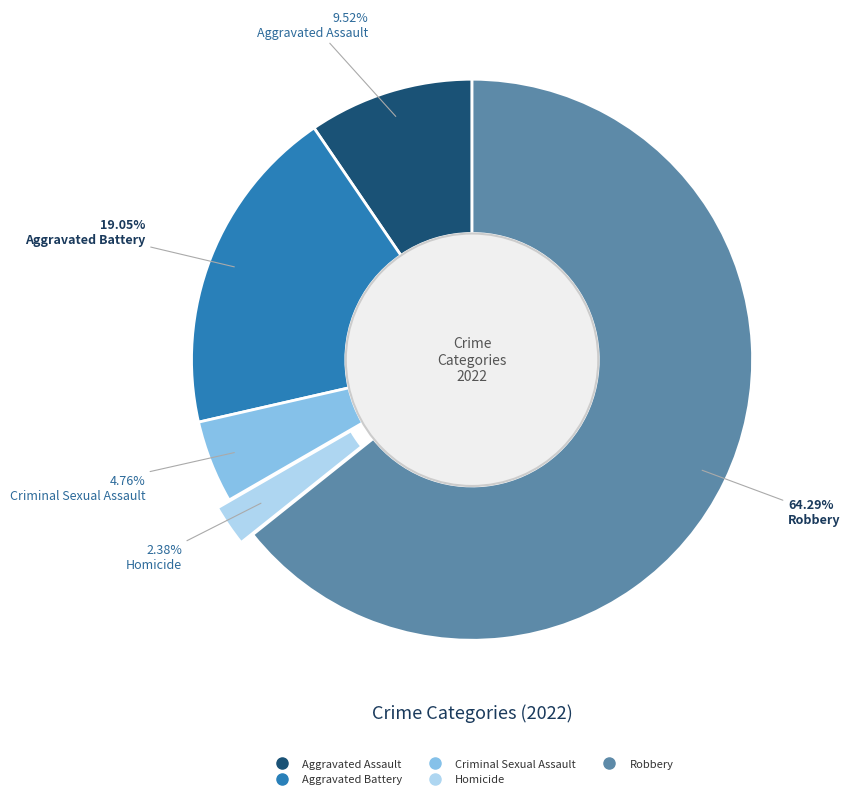

Does Homicide represent more than half of the total?

No